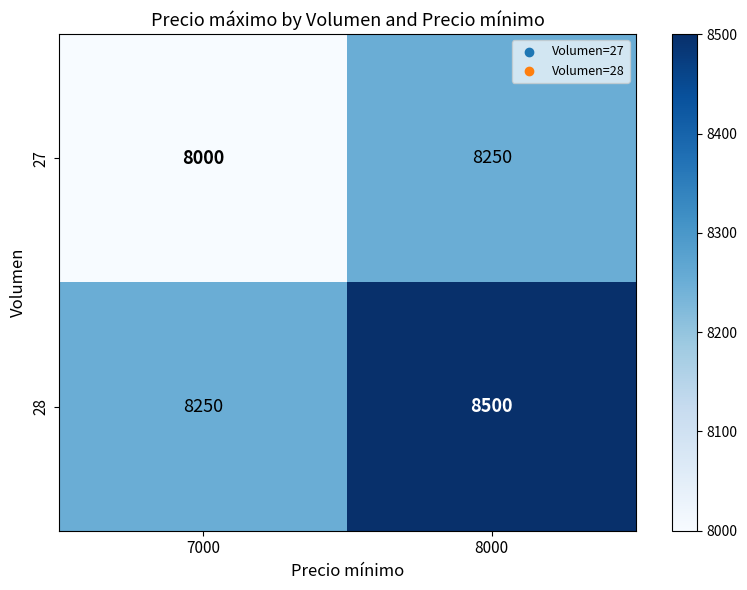

What is the average value of the 28 series?

8375